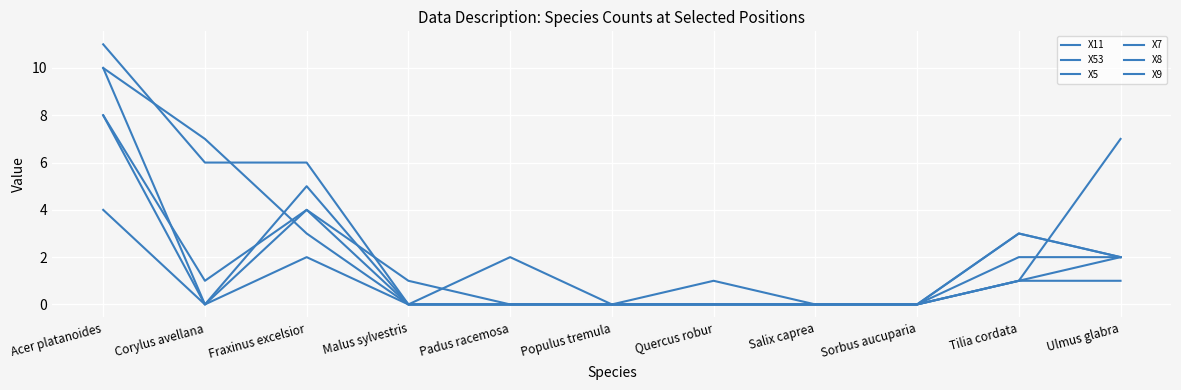

Which series ends up on top after the final intersection of X8 and X53?

X53